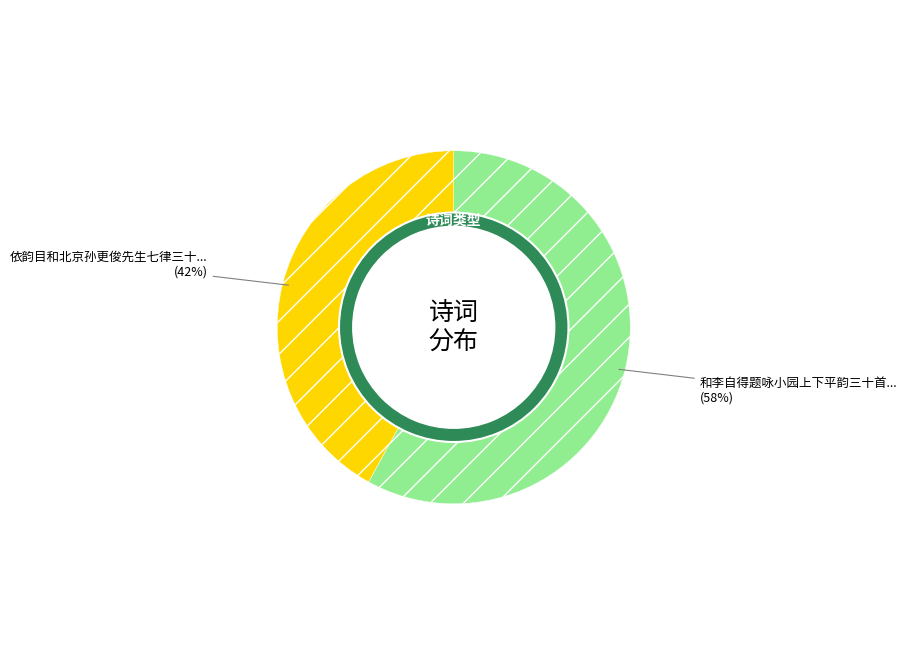

True or false: 和李自得题咏小园上下平韵三十首 其二十六 十一尤 accounts for 50% of the total.

False